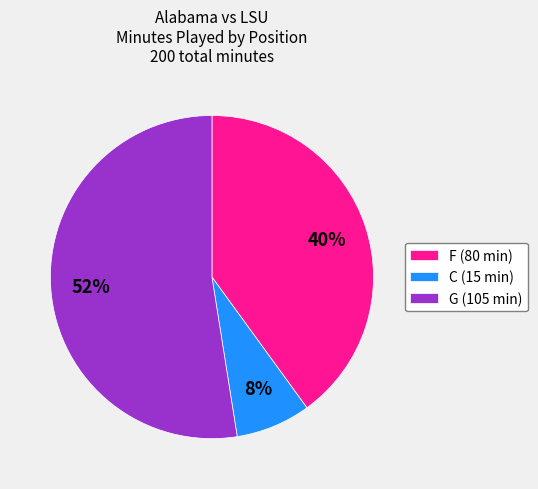

To the nearest percent, what is the difference between the largest and smallest slice percentages?

45%